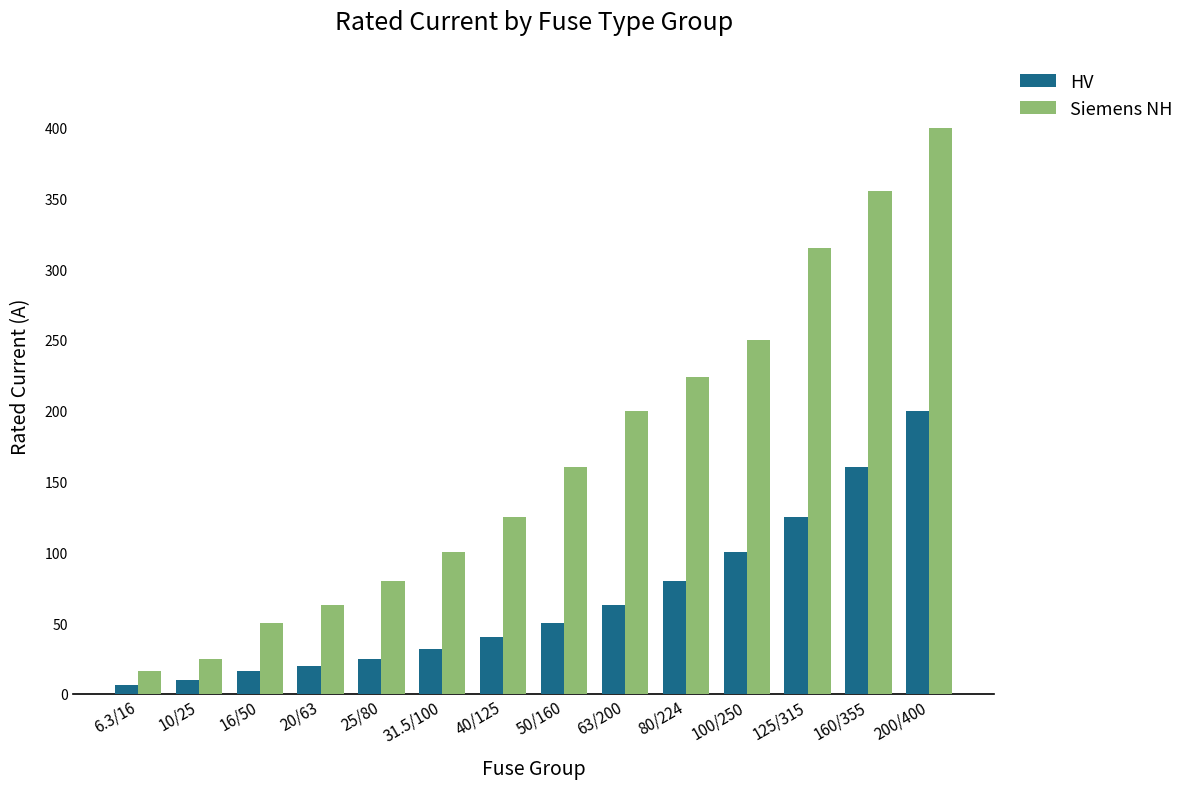

At how many categories does at least one series exceed 60?

11